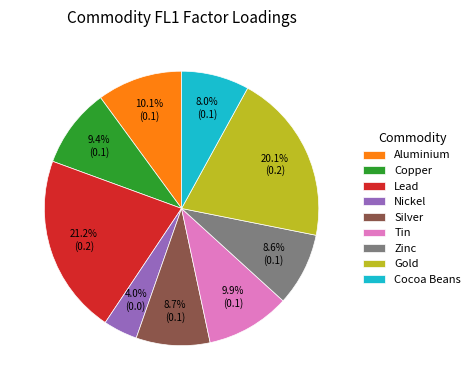

Combined, do Lead and Copper account for over 50%?

No